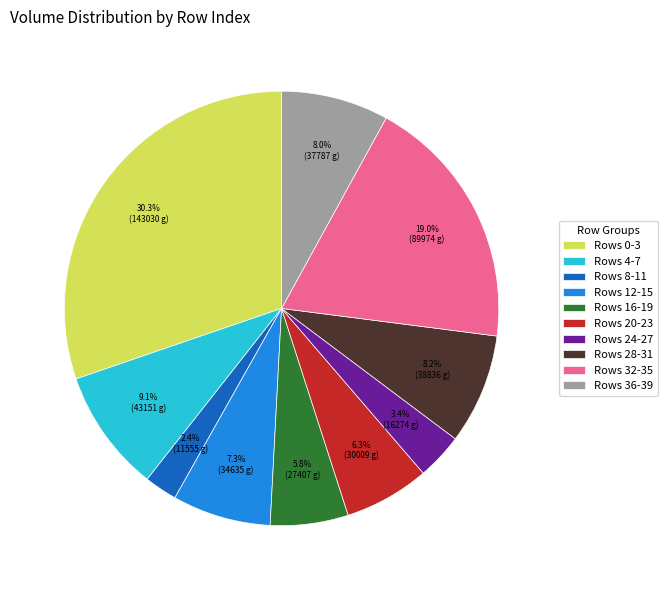

Combined, do Rows 16-19 and Rows 36-39 account for over 50%?

No